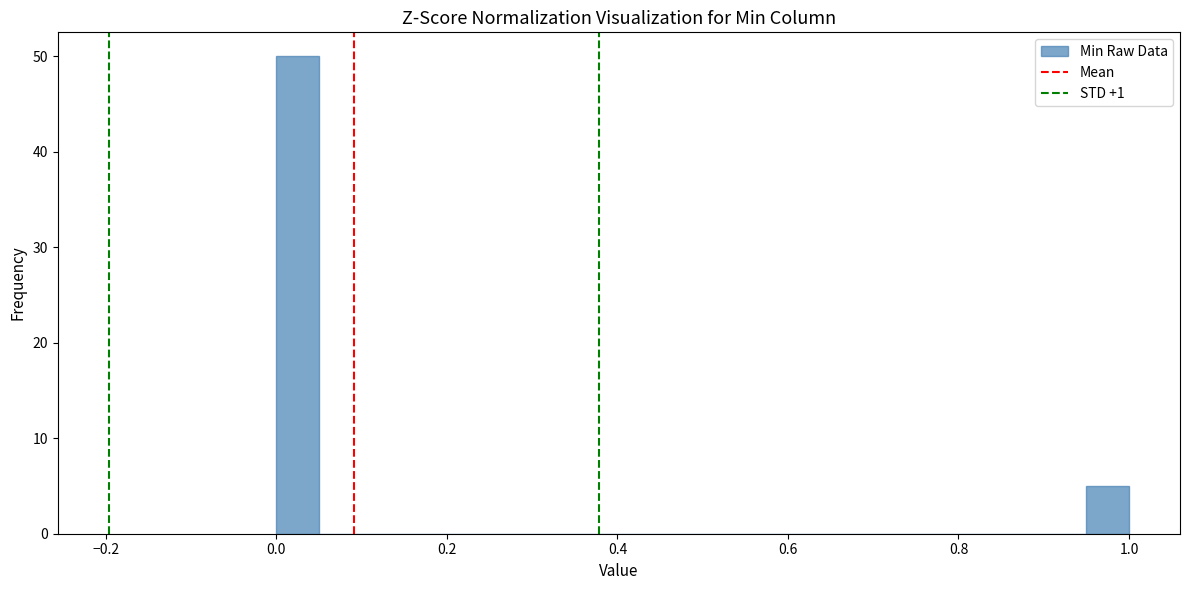

Read against the x-axis, roughly where is the centre of the tallest bar?

0.02